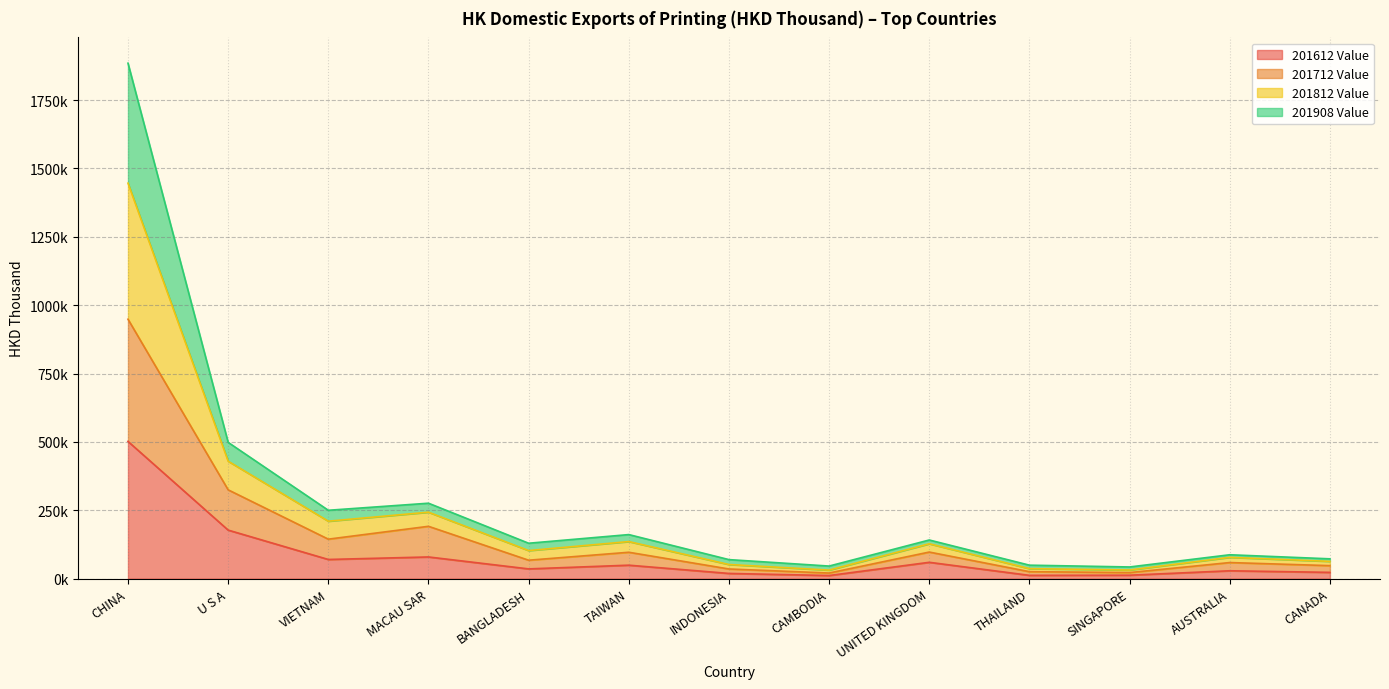

At which category is the sum across all series the highest?

CHINA